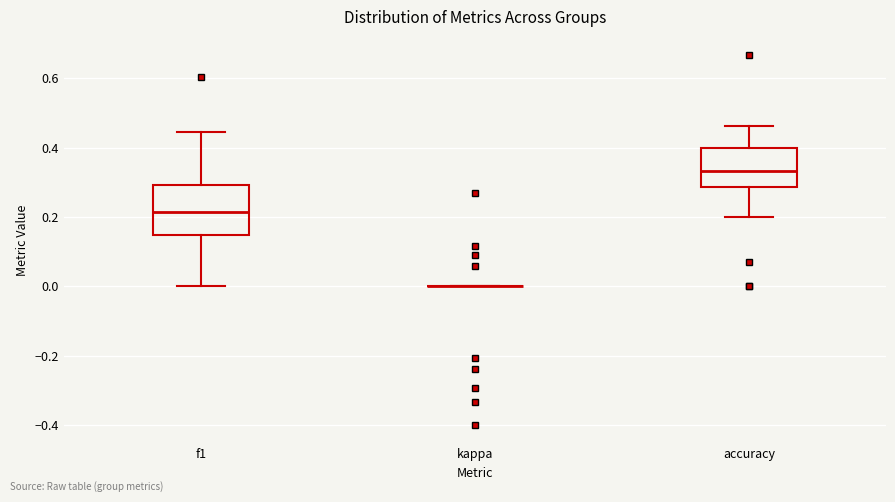

Reading left to right, transcribe this box plot: for each box, give where its median line is, the range the box spans, and where its two whiskers end, as read against the y-axis. The values are not printed on the chart, so give them approximately, as read against the axis.

f1: median 0.22, box 0.14 to 0.30, whiskers 0.00 to 0.44
kappa: box collapsed to a line at 0.00, whiskers 0.00 to 0.00
accuracy: median 0.34, box 0.28 to 0.40, whiskers 0.20 to 0.46